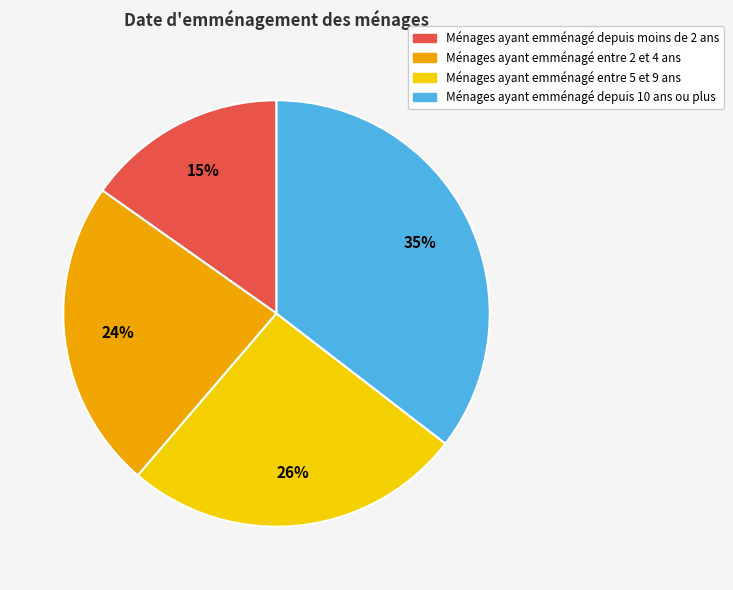

To the nearest percent, what percentage of the pie is Ménages ayant emménagé entre 2 et 4 ans?

24%